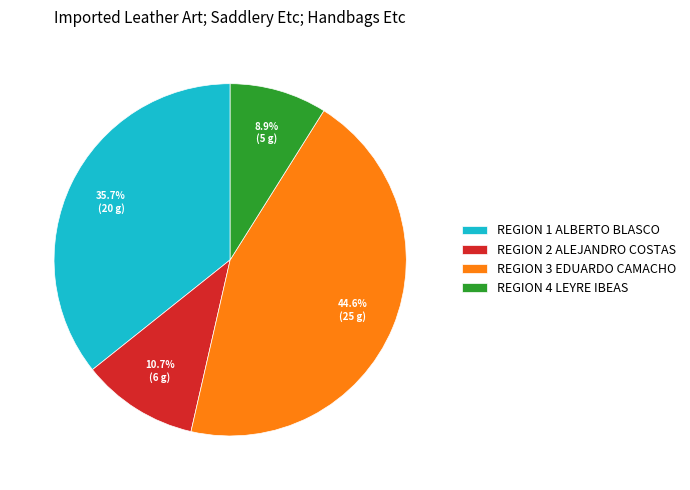

Rank the categories by value from lowest to highest.

REGION 4 LEYRE IBEAS, REGION 2 ALEJANDRO COSTAS, REGION 1 ALBERTO BLASCO, REGION 3 EDUARDO CAMACHO